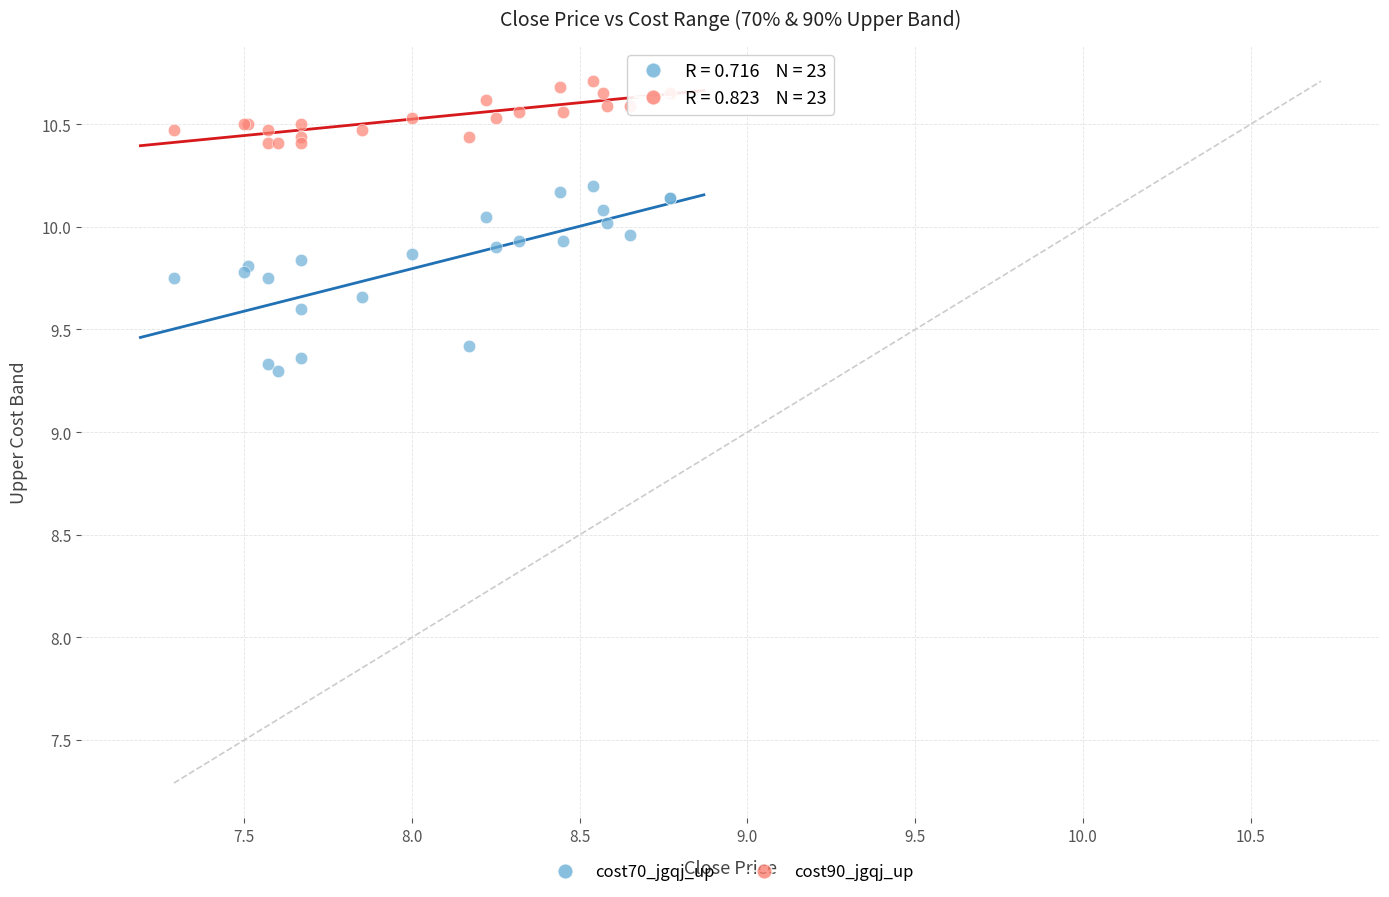

Which series reaches the maximum Y coordinate?

cost90_jgqj_up